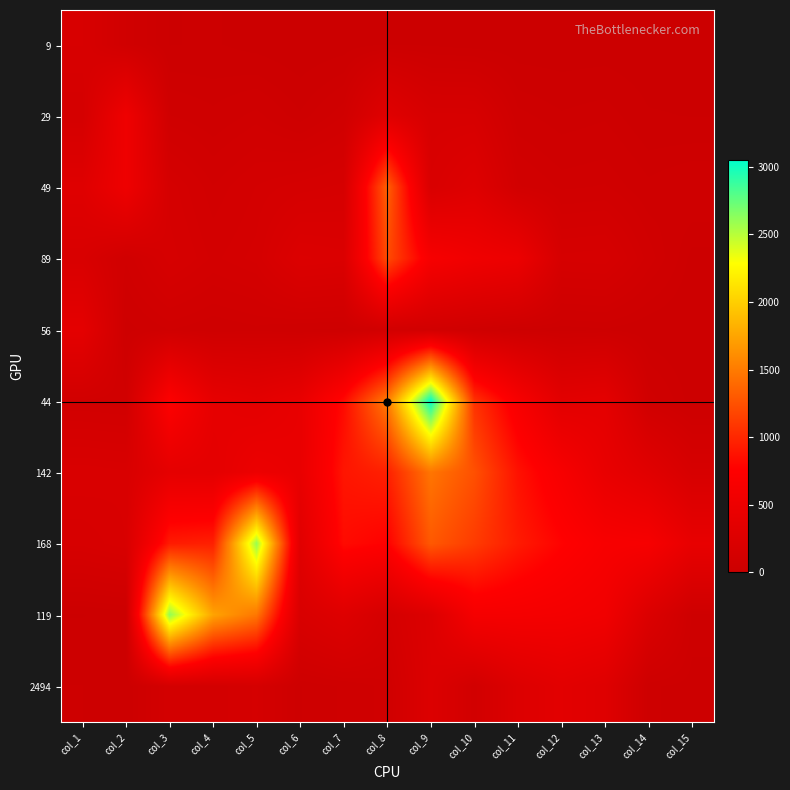

What is the total value across all series at col_10?

5216